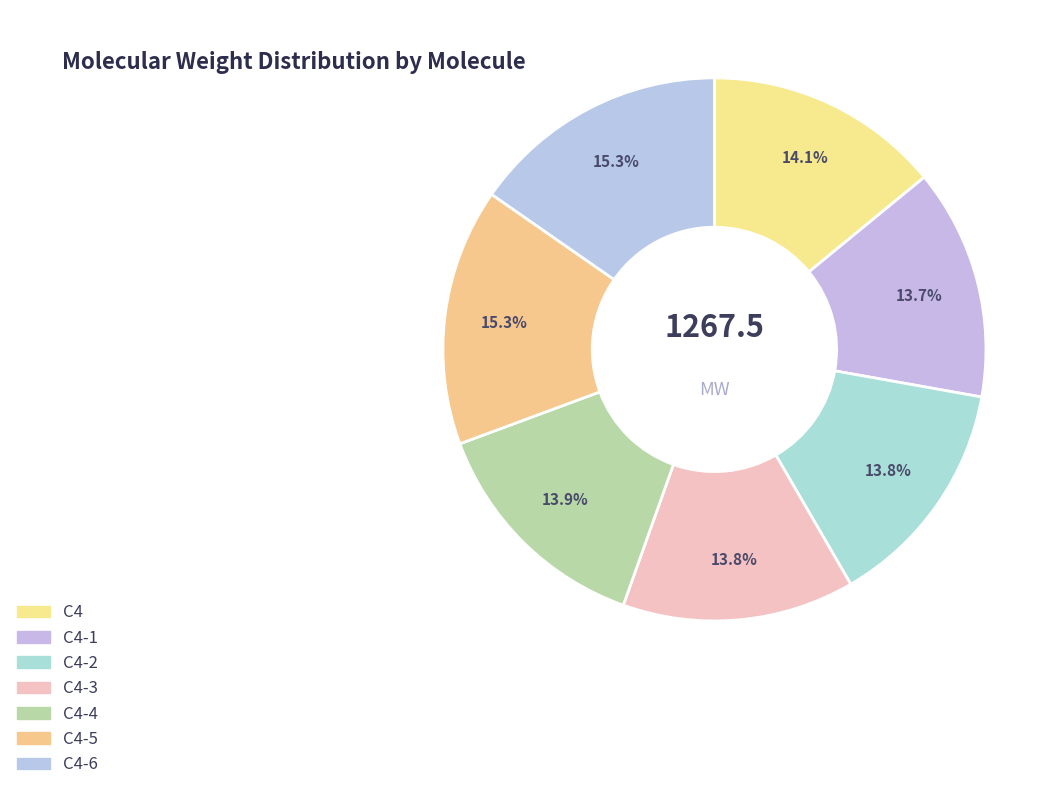

To the nearest percent, what percentage of the pie is C4?

14%